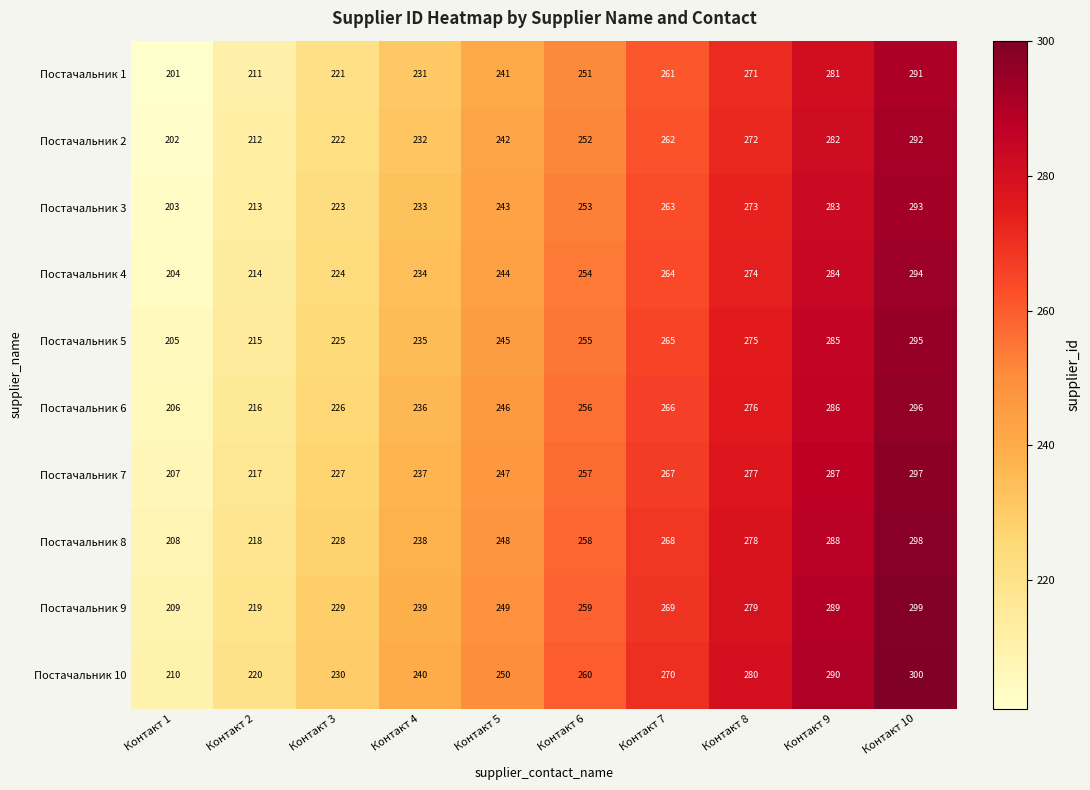

Which category has the highest value across all series?

Контакт 10